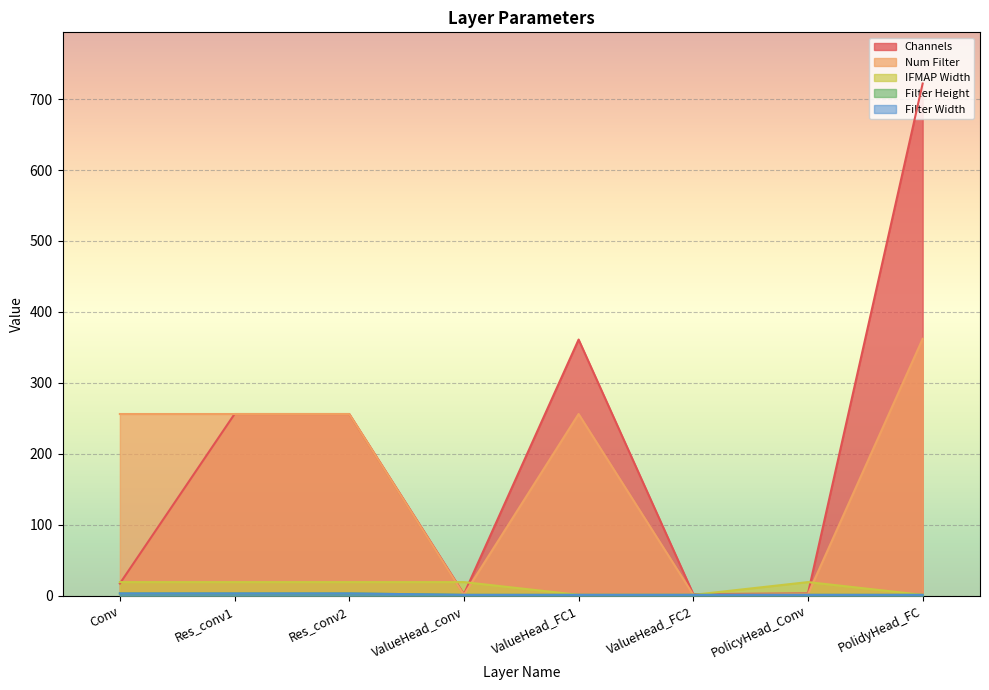

What is the total value across all series at ValueHead_FC2?

6